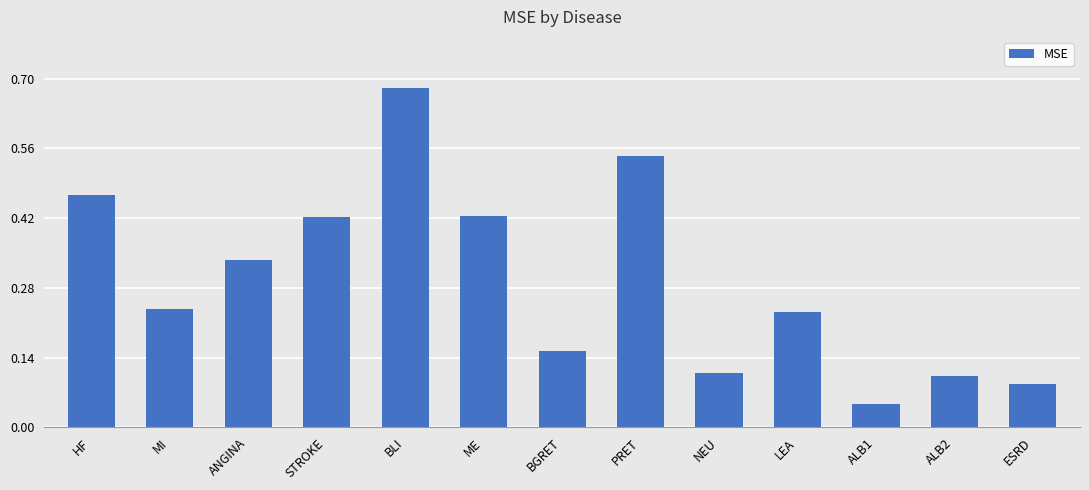

What is the label of the 9th bar from the left?

NEU